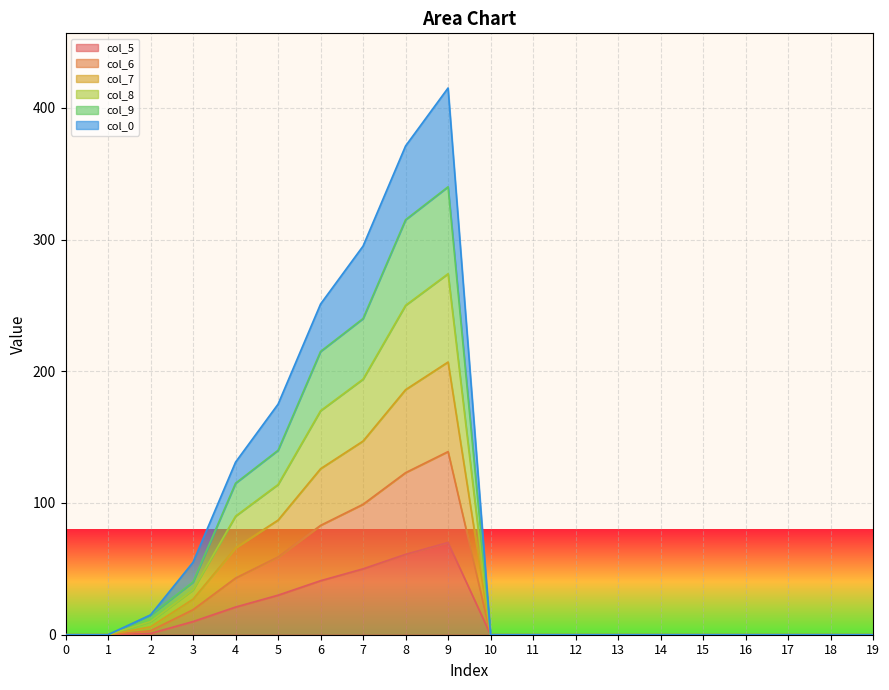

Where is col_8 nearest to the value 137?

5